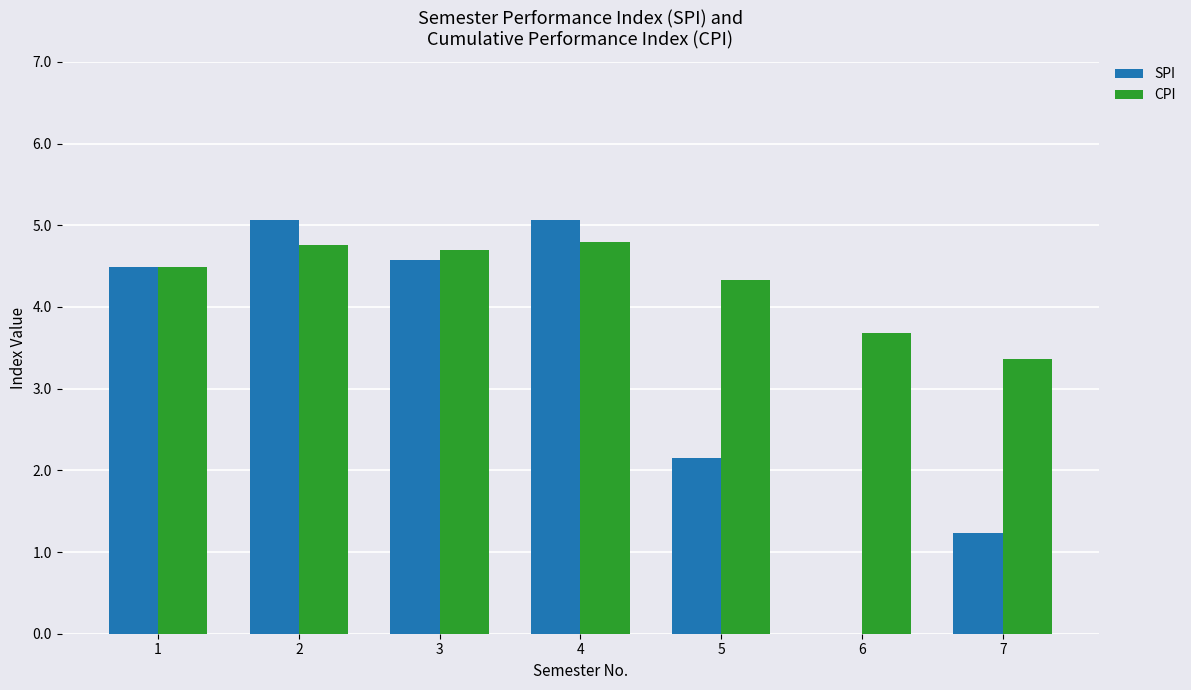

What is the sum of the CPI values at 4 and 2?

9.6